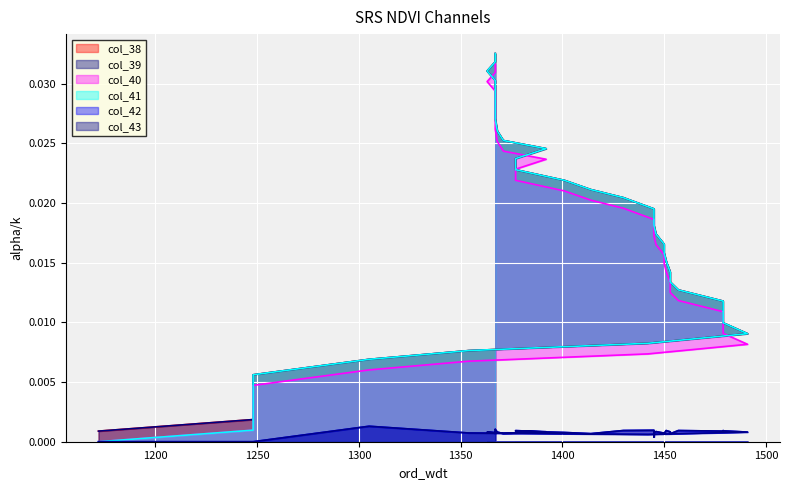

True or false: col_38 and col_41 cross at least once.

False